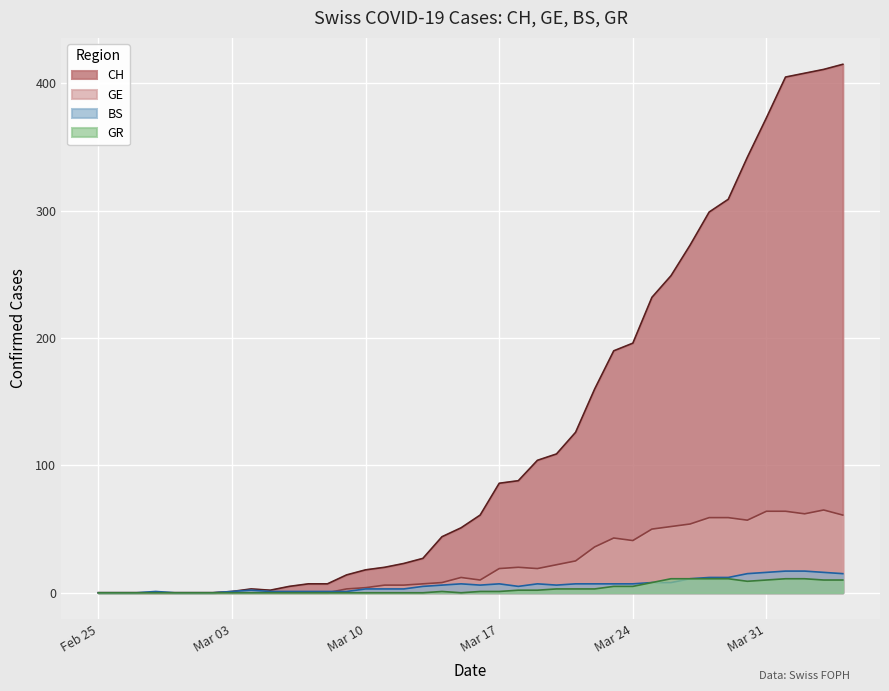

At how many categories does at least one series exceed 348?

5